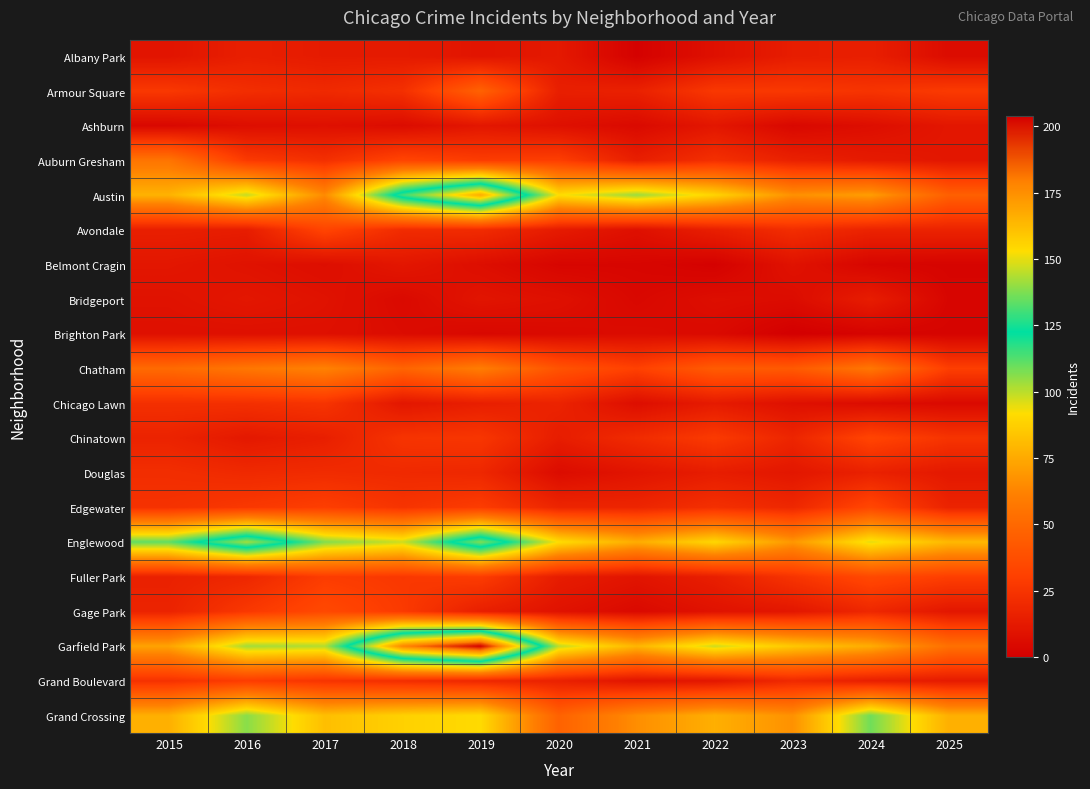

Reading left to right, transcribe all the data shown in this chart.

Albany Park: 2015=10	2016=15	2017=13	2018=13	2019=10	2020=12	2021=1	2022=8	2023=14	2024=15	2025=6
Armour Square: 2015=27	2016=22	2017=20	2018=23	2019=47	2020=15	2021=16	2022=27	2023=27	2024=25	2025=28
Ashburn: 2015=4	2016=7	2017=8	2018=6	2019=11	2020=8	2021=5	2022=11	2023=4	2024=7	2025=11
Auburn Gresham: 2015=56	2016=28	2017=23	2018=33	2019=29	2020=30	2021=15	2022=23	2023=16	2024=13	2025=11
Austin: 2015=78	2016=99	2017=65	2018=130	2019=167	2020=92	2021=104	2022=89	2023=67	2024=71	2025=46
Avondale: 2015=15	2016=14	2017=33	2018=21	2019=21	2020=13	2021=8	2022=15	2023=22	2024=17	2025=17
Belmont Cragin: 2015=11	2016=9	2017=7	2018=11	2019=7	2020=3	2021=3	2022=1	2023=9	2024=3	2025=2
Bridgeport: 2015=9	2016=11	2017=9	2018=5	2019=10	2020=8	2021=4	2022=7	2023=6	2024=14	2025=3
Brighton Park: 2015=8	2016=8	2017=8	2018=6	2019=4	2020=5	2021=6	2022=5	2023=0	2024=2	2025=2
Chatham: 2015=51	2016=57	2017=62	2018=48	2019=60	2020=40	2021=31	2022=44	2023=43	2024=57	2025=30
Chicago Lawn: 2015=23	2016=23	2017=25	2018=11	2019=15	2020=17	2021=7	2022=13	2023=8	2024=6	2025=5
Chinatown: 2015=17	2016=12	2017=15	2018=25	2019=26	2020=14	2021=21	2022=28	2023=18	2024=33	2025=25
Douglas: 2015=22	2016=20	2017=21	2018=20	2019=19	2020=6	2021=10	2022=14	2023=11	2024=16	2025=12
Edgewater: 2015=24	2016=27	2017=30	2018=25	2019=29	2020=18	2021=18	2022=23	2023=19	2024=34	2025=17
Englewood: 2015=111	2016=142	2017=107	2018=98	2019=138	2020=92	2021=76	2022=90	2023=69	2024=95	2025=80
Fuller Park: 2015=16	2016=19	2017=29	2018=27	2019=29	2020=14	2021=10	2022=15	2023=25	2024=35	2025=30
Gage Park: 2015=17	2016=27	2017=35	2018=28	2019=15	2020=9	2021=5	2022=9	2023=11	2024=19	2025=11
Garfield Park: 2015=73	2016=103	2017=101	2018=178	2019=204	2020=100	2021=79	2022=98	2023=85	2024=76	2025=54
Grand Boulevard: 2015=24	2016=29	2017=25	2018=22	2019=19	2020=16	2021=10	2022=11	2023=20	2024=15	2025=13
Grand Crossing: 2015=77	2016=106	2017=82	2018=88	2019=91	2020=47	2021=66	2022=77	2023=67	2024=109	2025=77